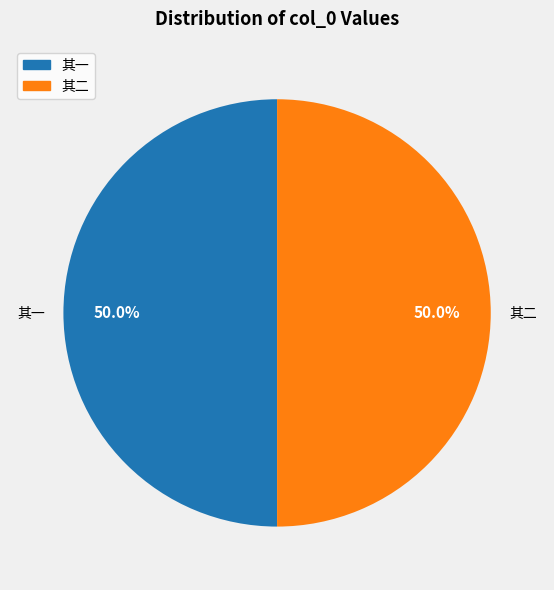

Count the number of slices in the pie.

2